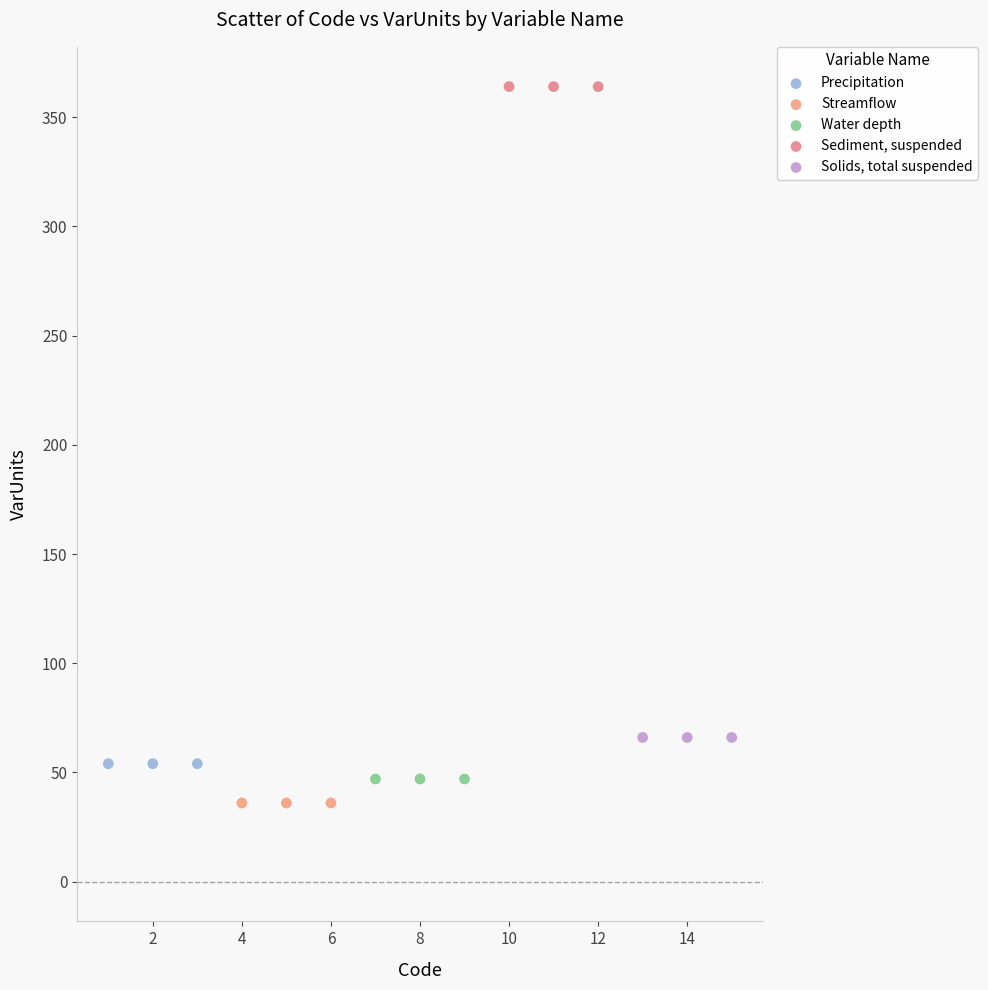

Which series contains the lowest Y value?

Streamflow